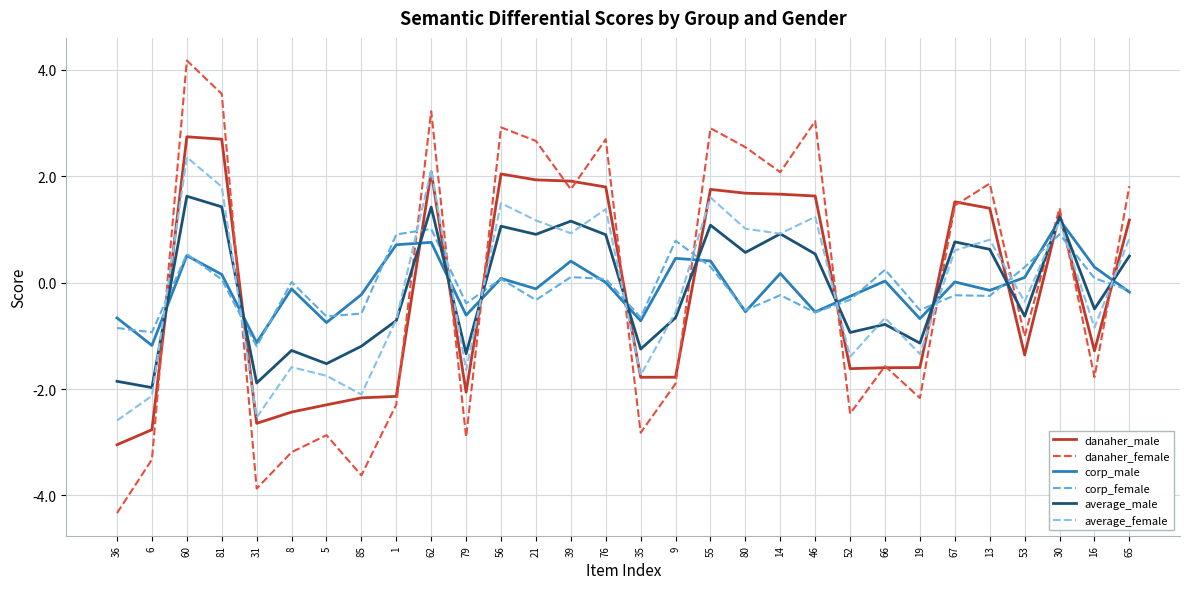

In average_female, how many points are higher than both neighbors (excluding endpoints)?

10